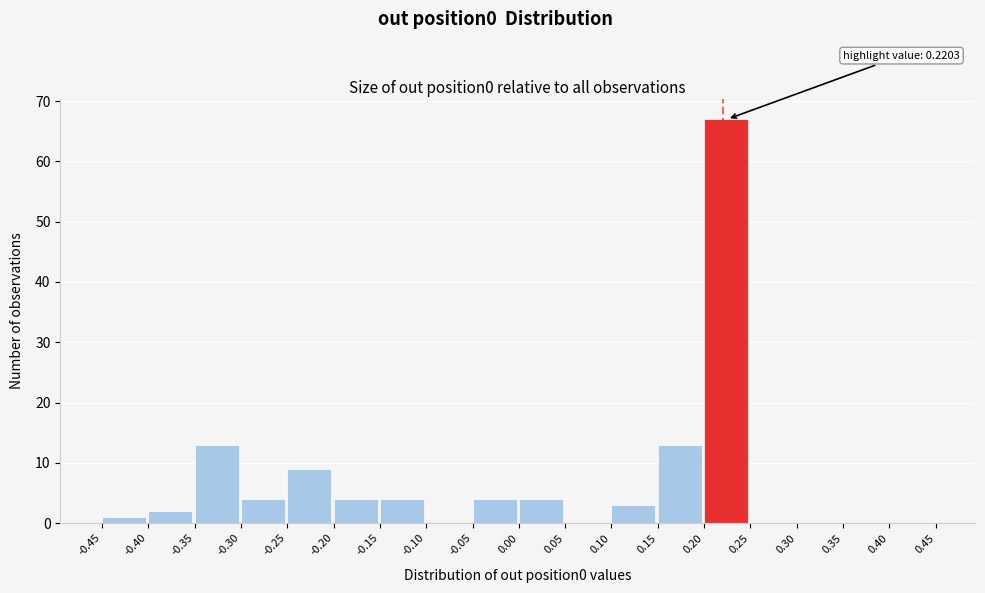

Over which range of the x-axis is the bar tallest?

0.20 to 0.25